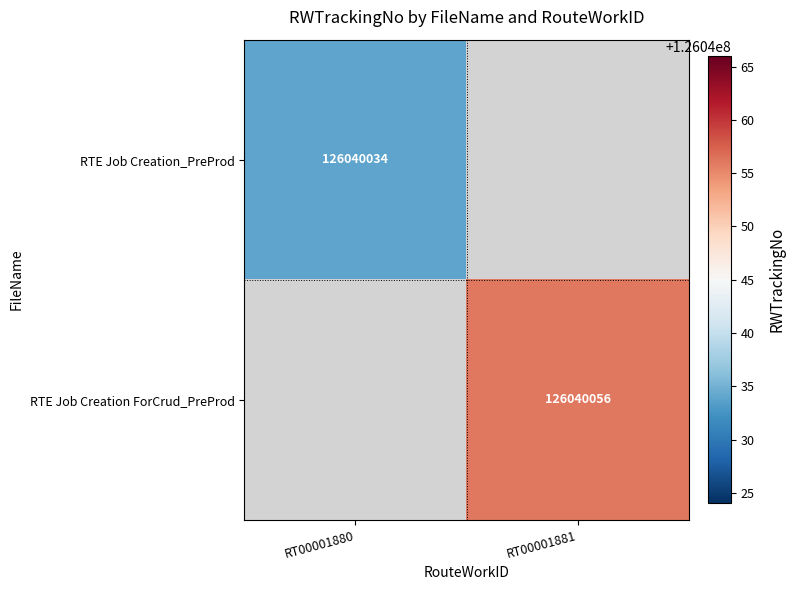

How many distinct data groups are displayed?

2